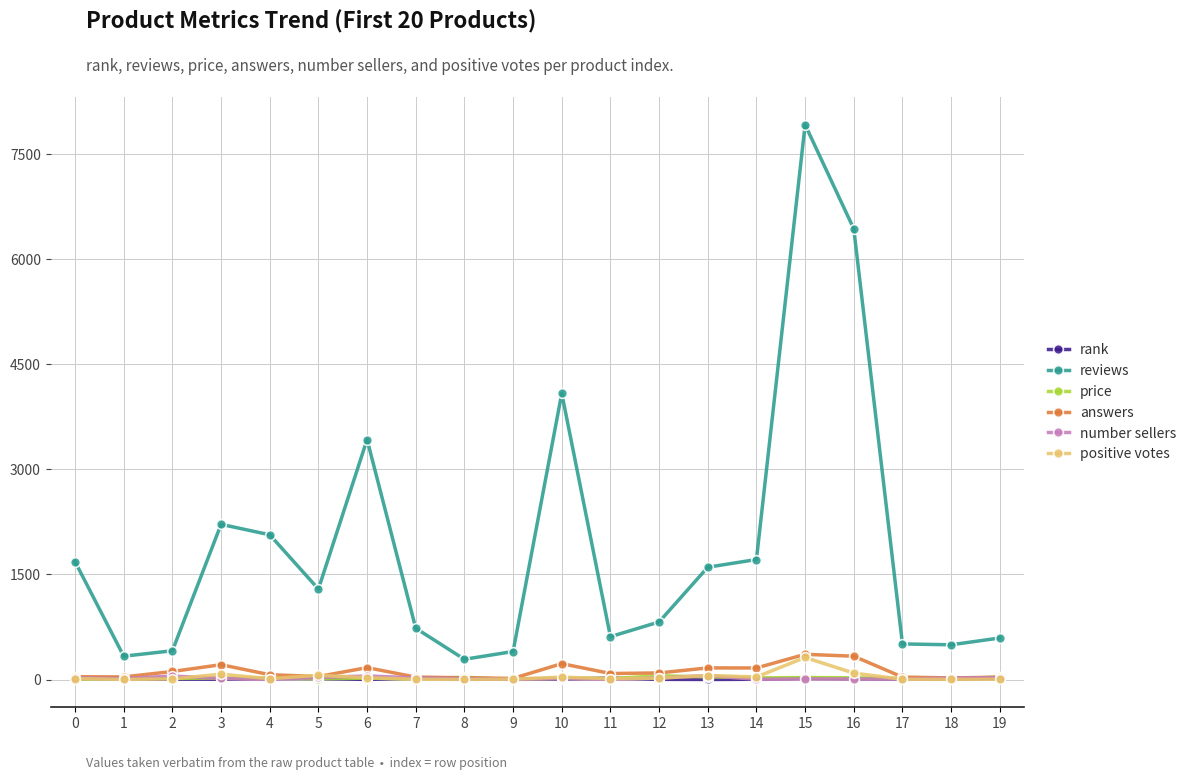

Which series has the largest total across all categories?

reviews